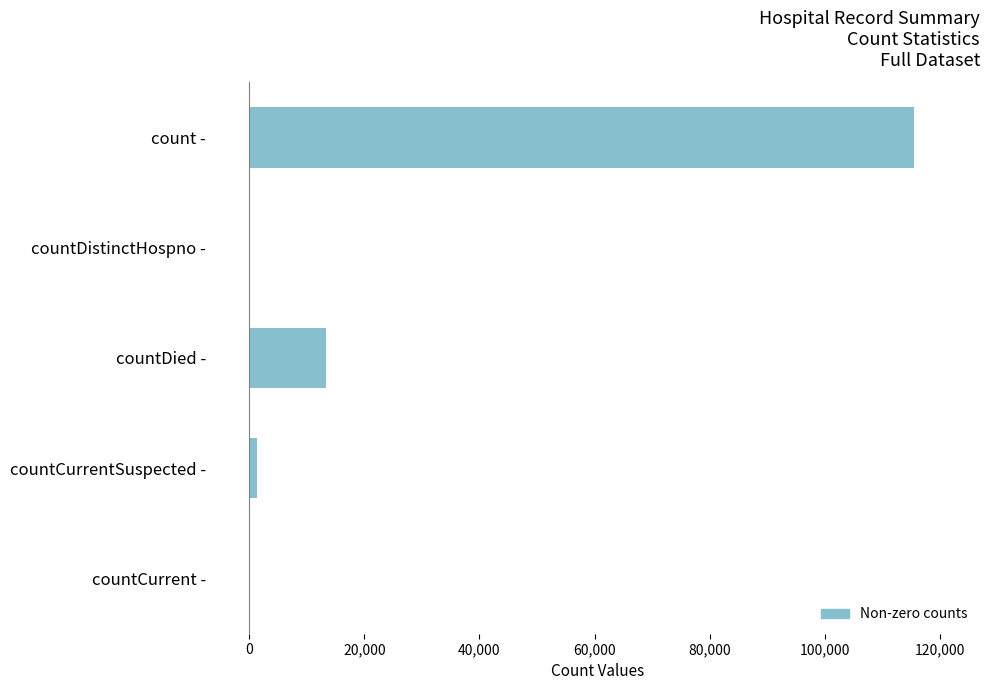

Where is the data nearest to the value 57689?

countDied -